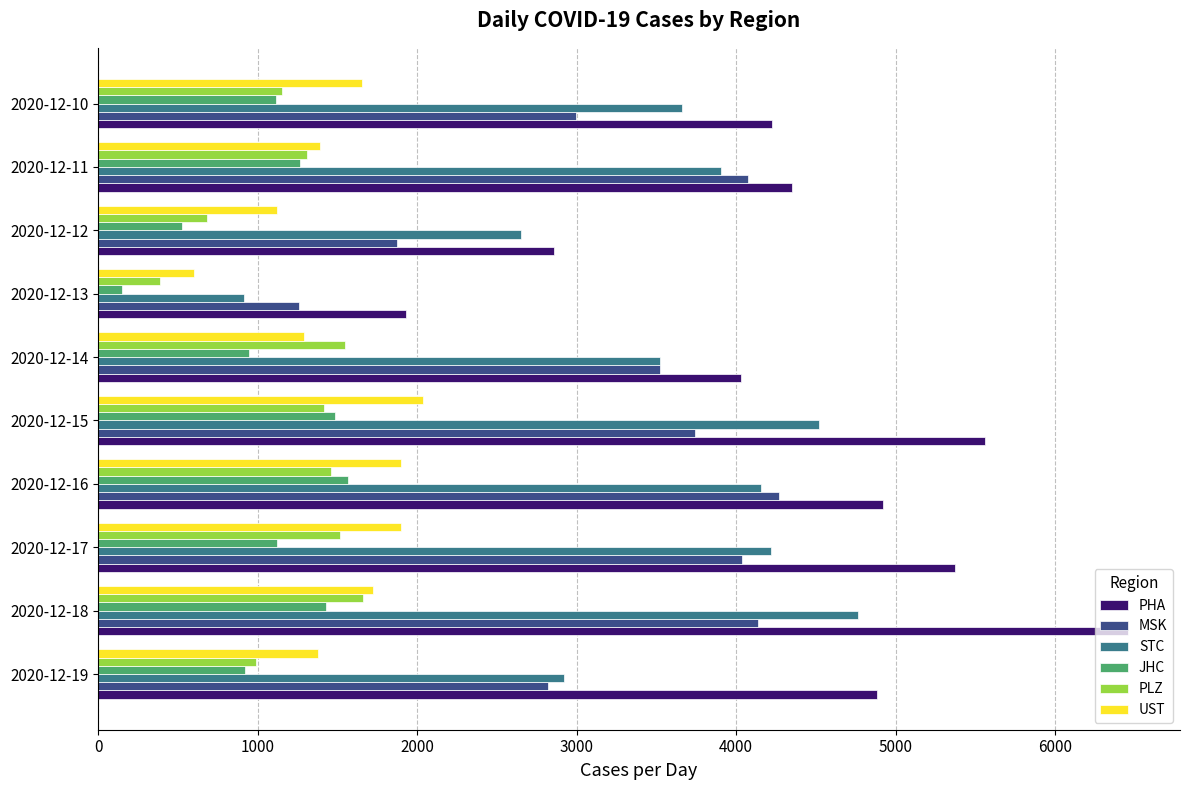

What is the average value of the JHC series?

1052